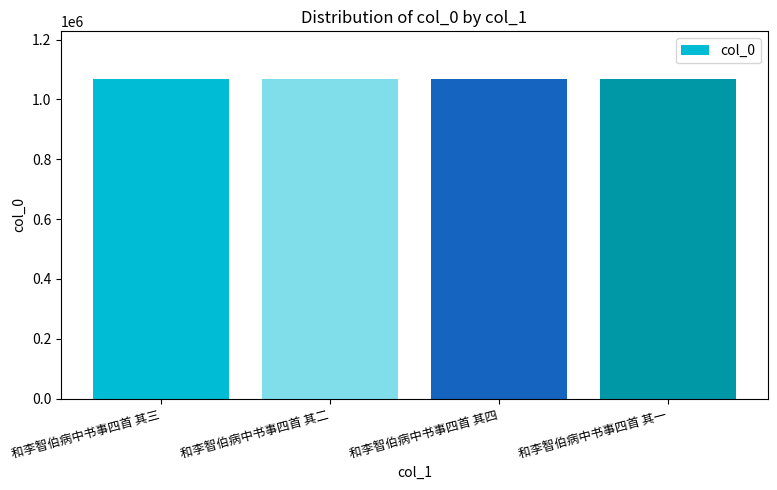

How many series are shown in this chart?

1